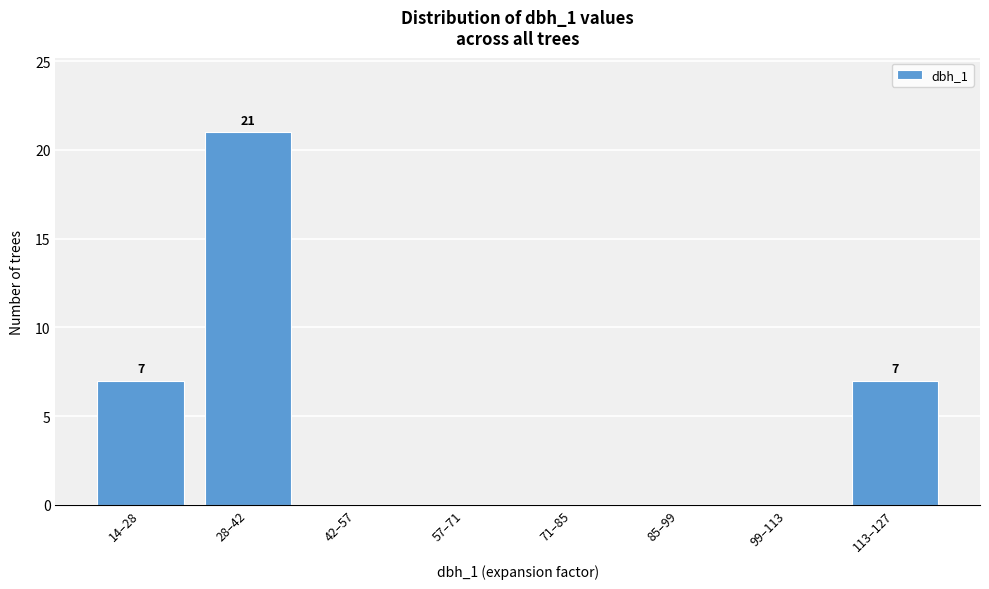

Reading left to right, transcribe all the data shown in this chart.

14–28=7	28–42=21	42–57=0	57–71=0	71–85=0	85–99=0	99–113=0	113–127=7